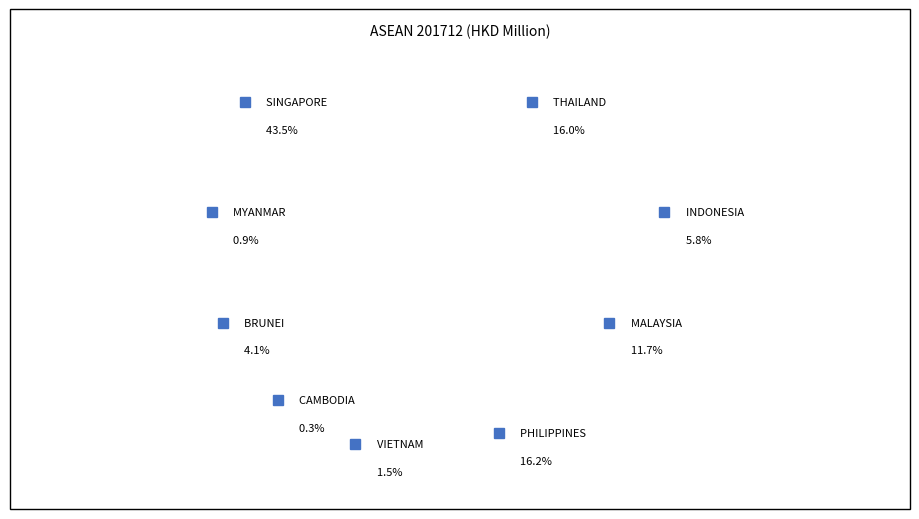

Is there any slice that represents more than half of the pie?

No